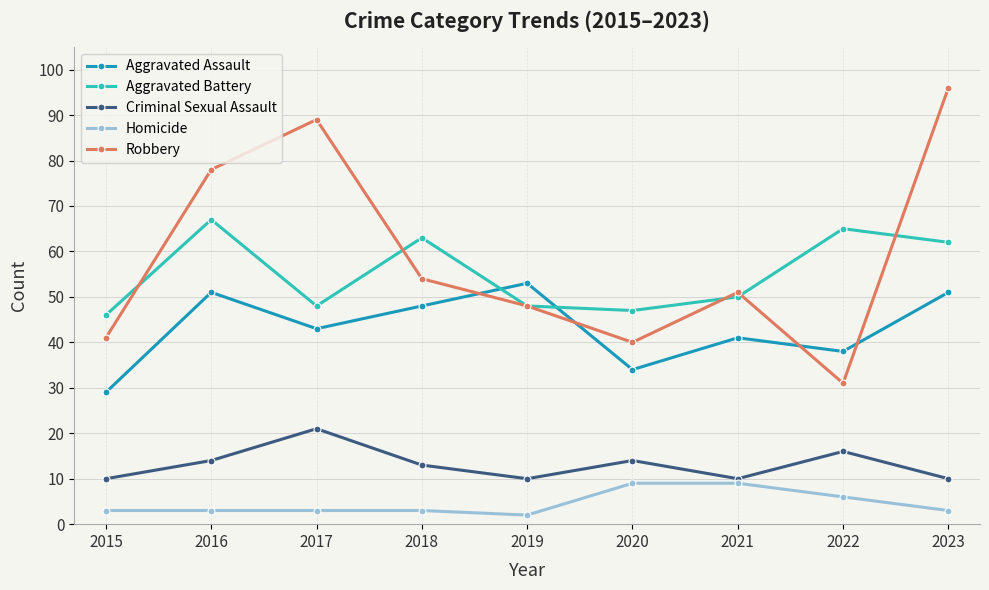

What is the difference between the maximum and minimum values in the Aggravated Assault series?

24